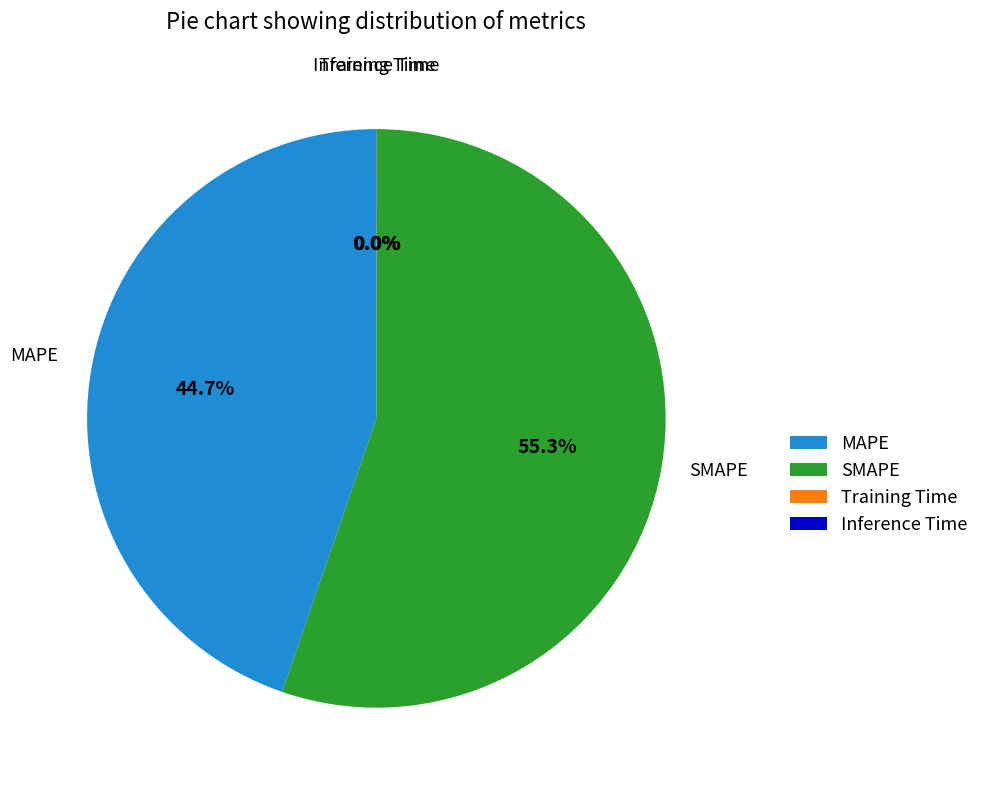

The MAPE slice represents 45% of the pie. True or false?

True